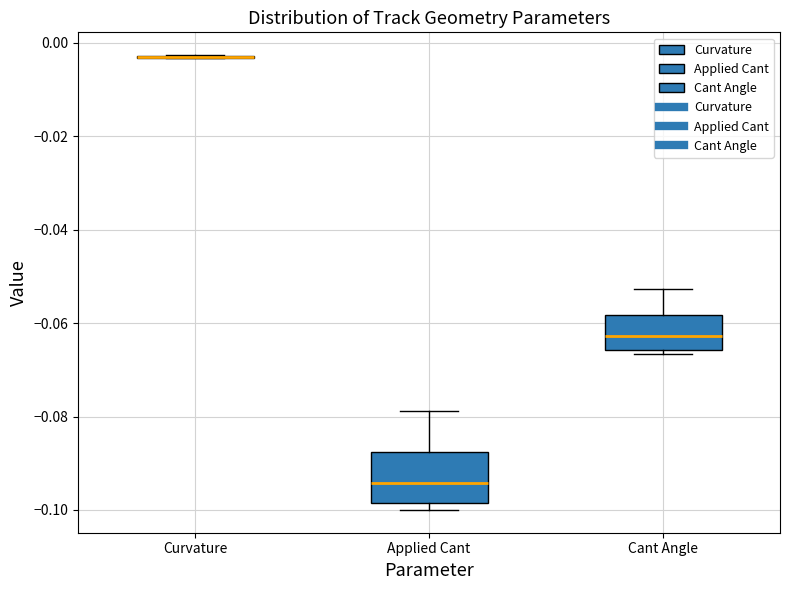

Reading left to right, read every box against the y-axis: the position of its median line, the range the box covers, and the ends of its whiskers. The values are not printed on the chart, so give them approximately, as read against the axis.

Curvature: box collapsed to a line at -0.004, whiskers -0.004 to -0.002
Applied Cant: median -0.094, box -0.098 to -0.088, whiskers -0.100 to -0.078
Cant Angle: median -0.062, box -0.066 to -0.058, whiskers -0.066 (just below the box's lower edge) to -0.052